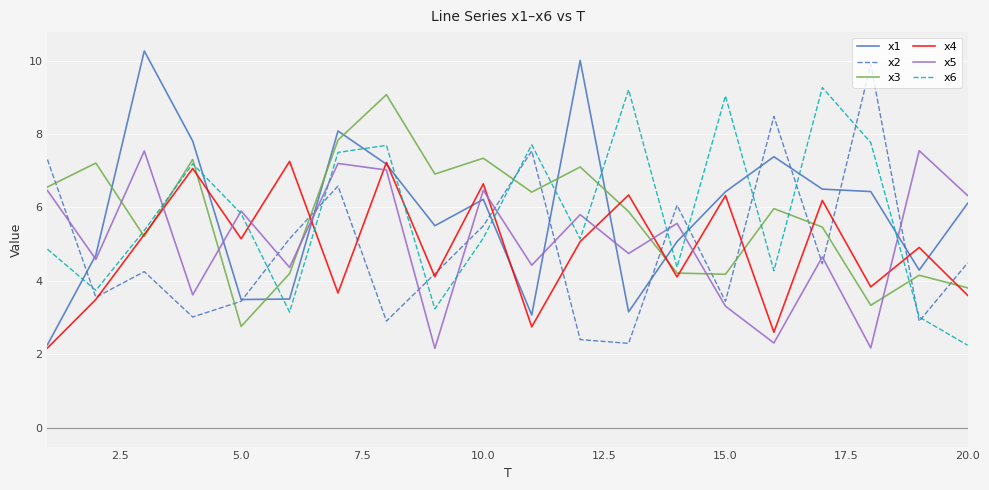

What is the minimum value for x6?

2.2